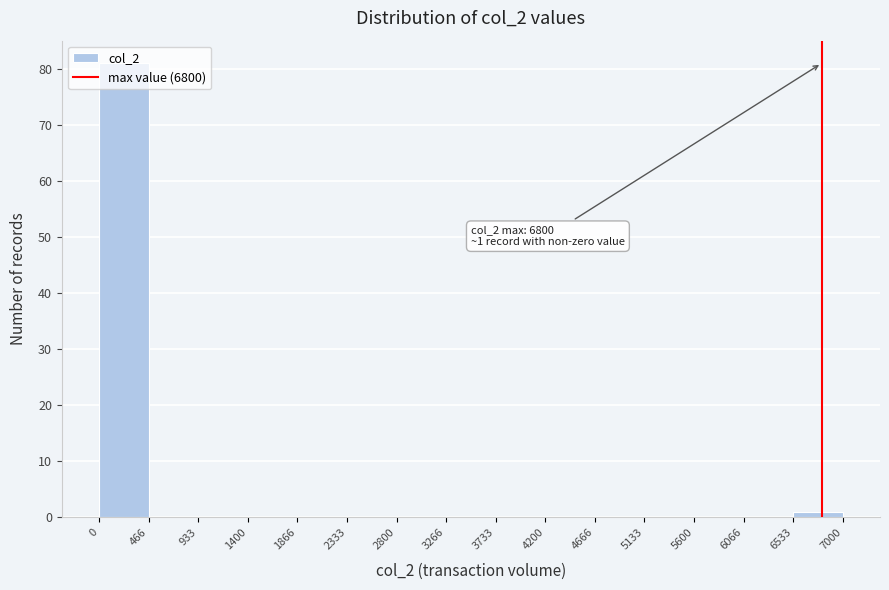

Over which range of the x-axis is the bar tallest?

0 to 466